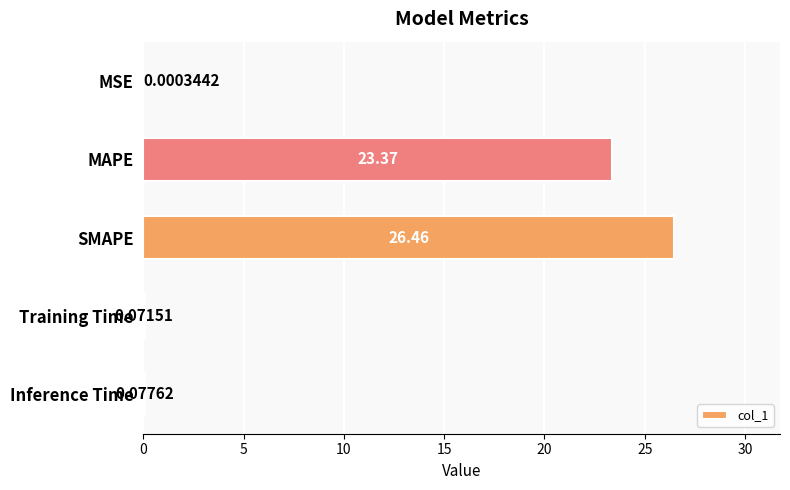

Where is the data nearest to the value 13?

MAPE